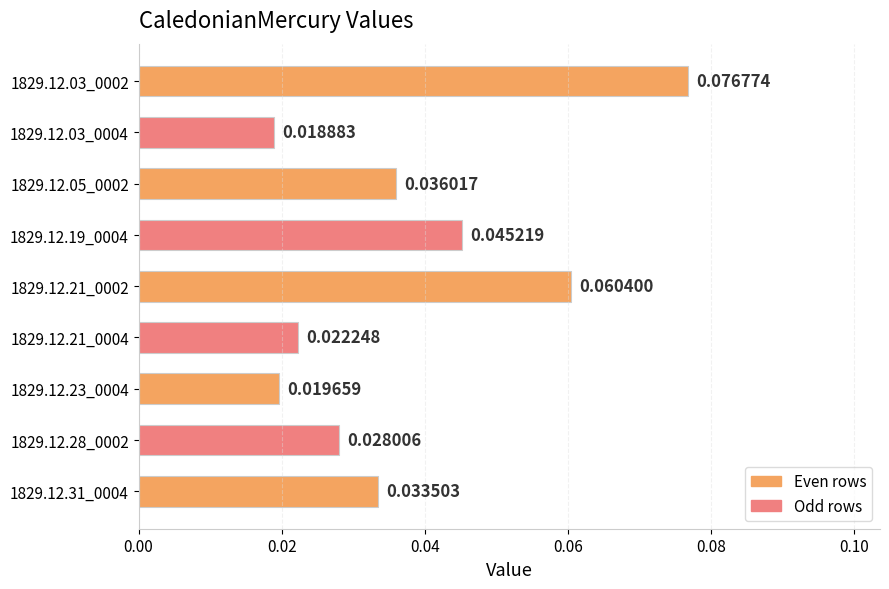

What is the sum of all values?

0.3